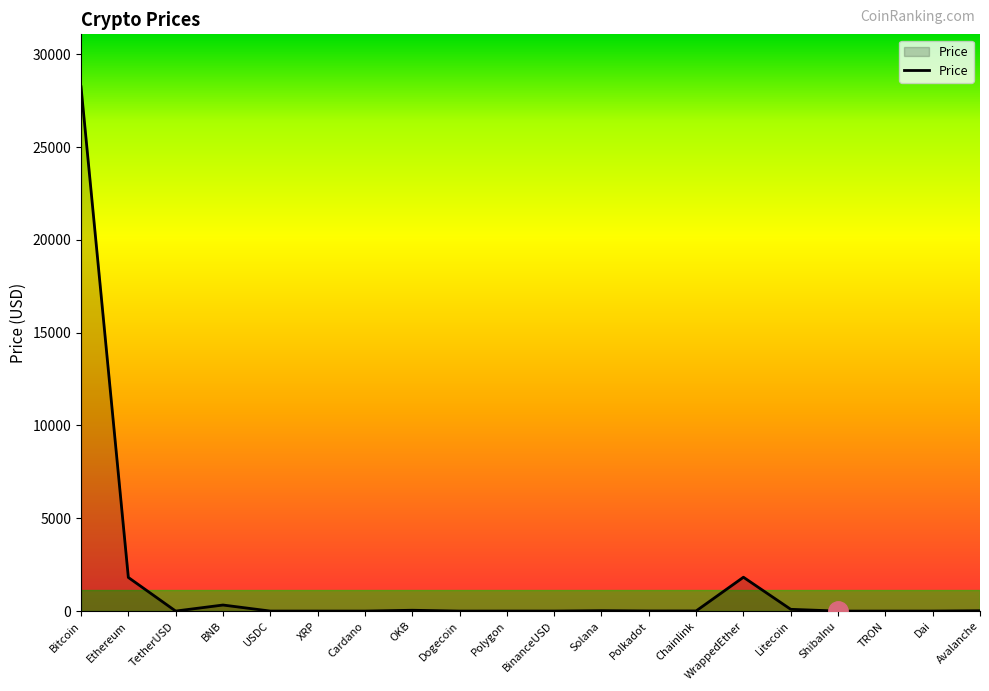

What is the sum of all values?

32408.9